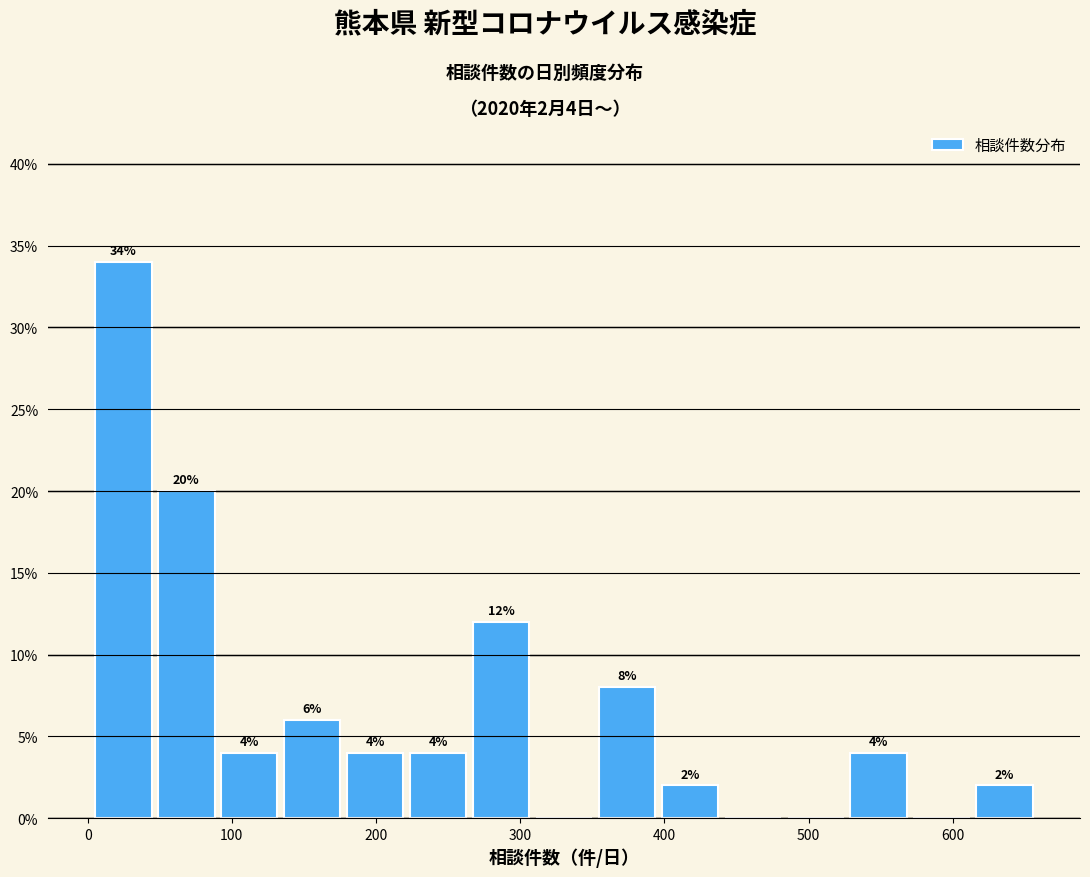

Over which range of the x-axis is the bar tallest?

10 to 50